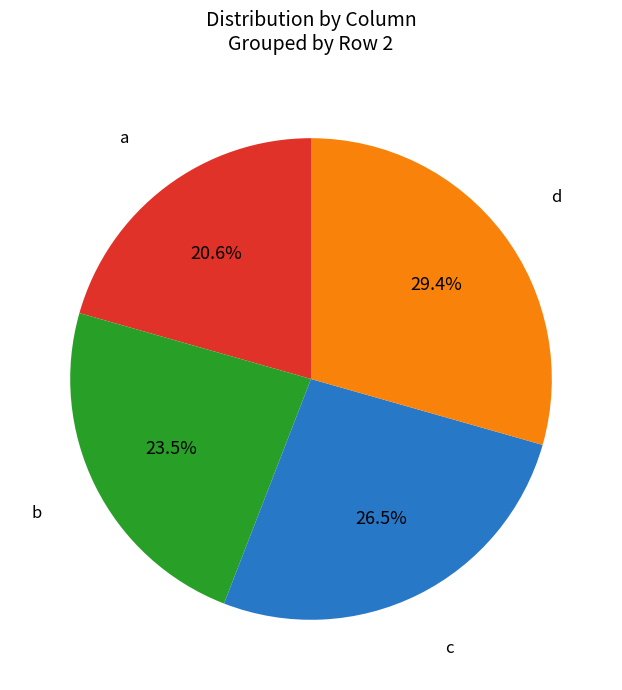

To the nearest percent, what is the average slice percentage?

25%